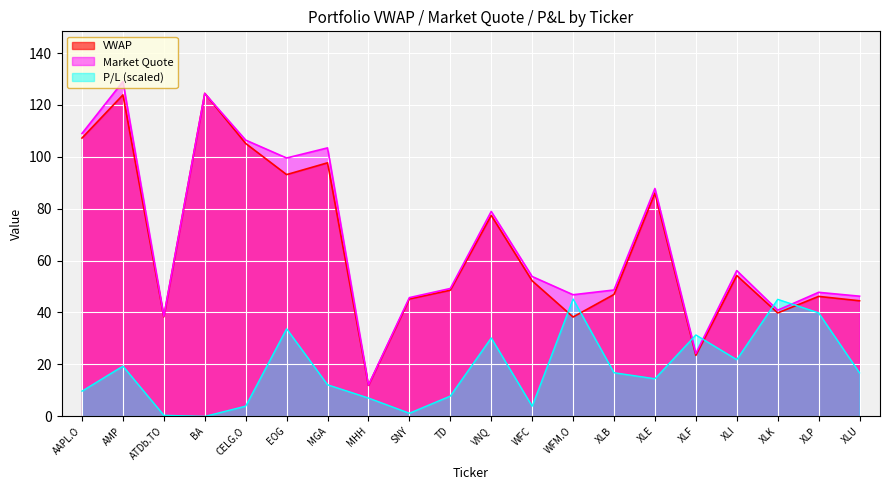

Which series changed the most between XLP and XLU?

P/L (scaled)